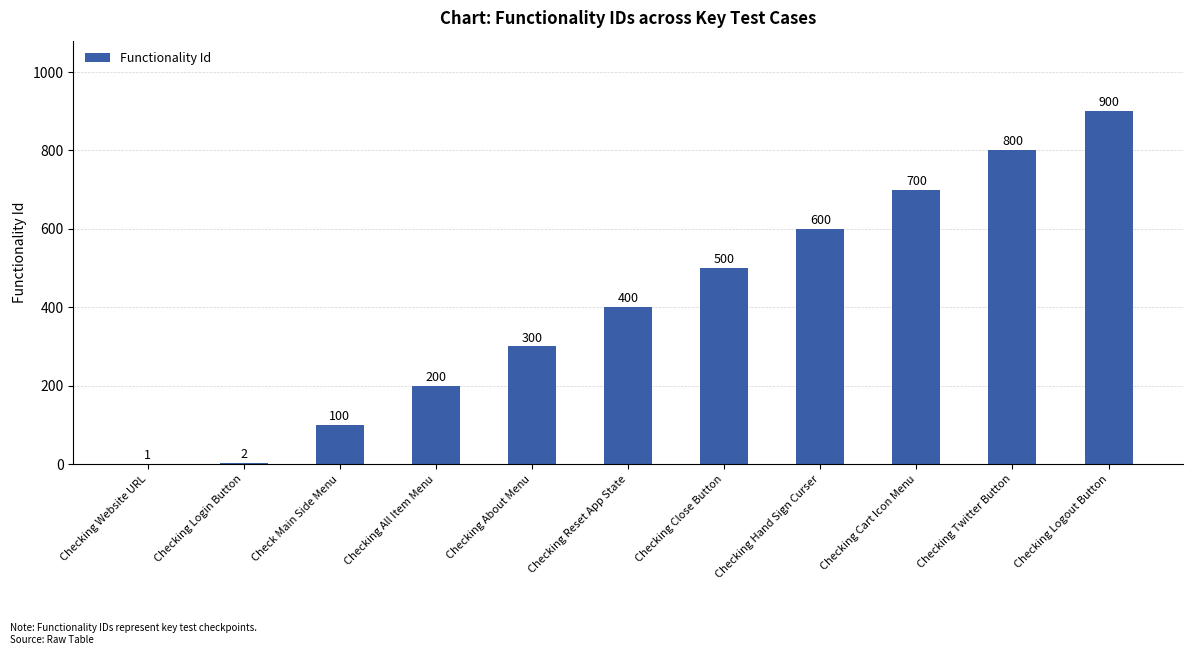

What is the average value?

409